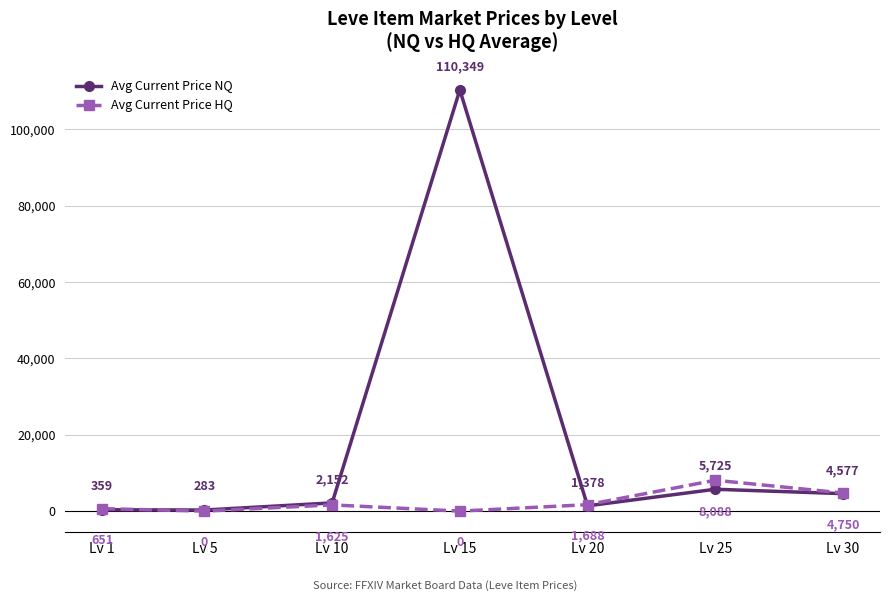

Which series changed the most between Lv 1 and Lv 30?

Avg Current Price NQ